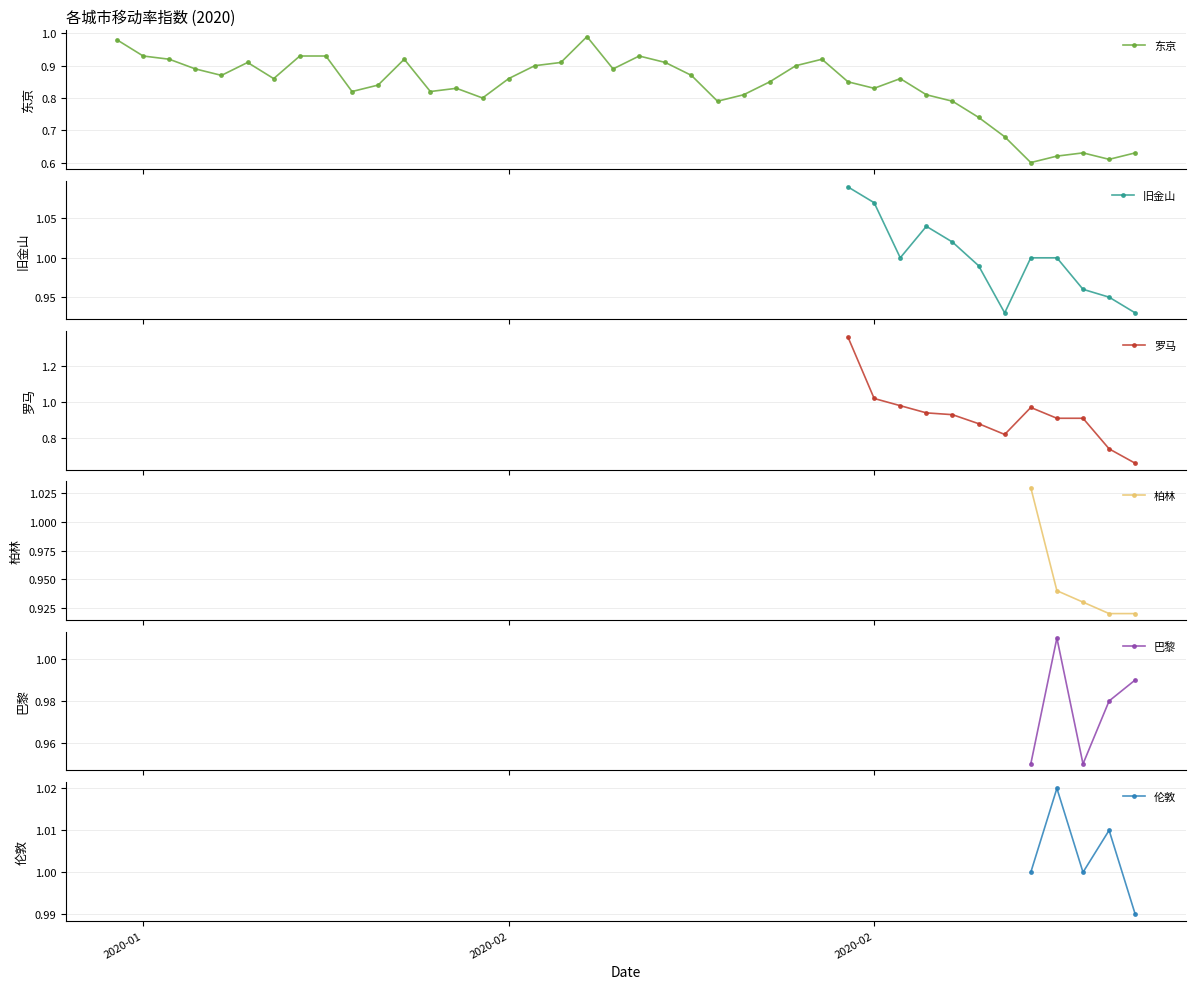

Count the 柏林 values in the range 0 to 1.

4